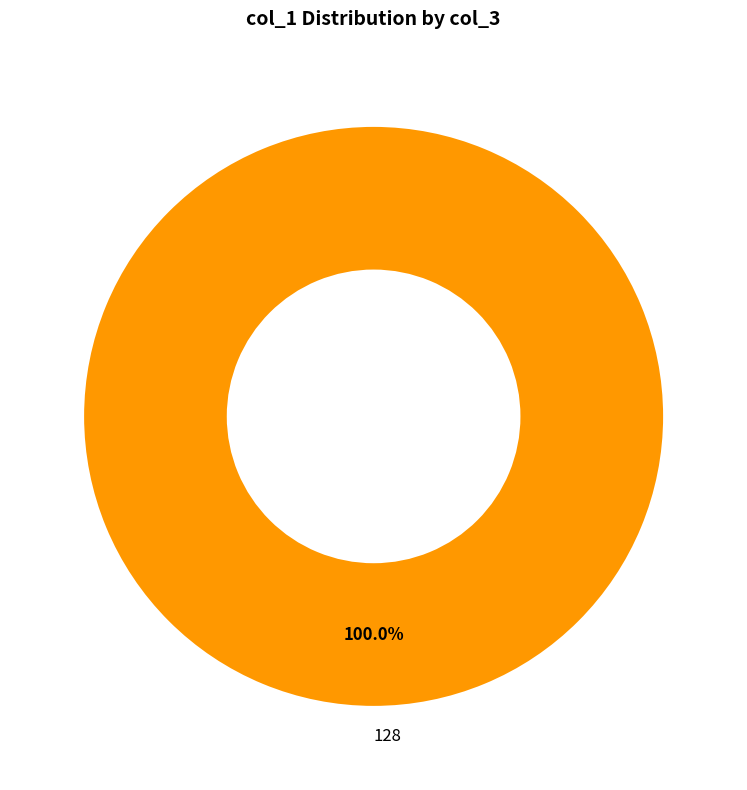

Is there a majority slice in this chart?

Yes